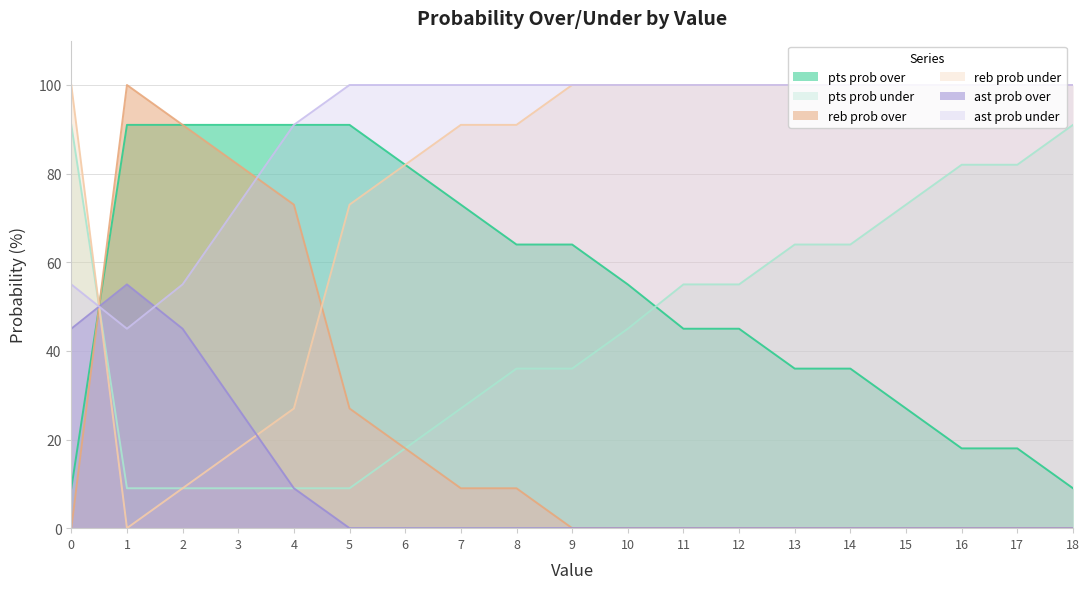

How many data points in pts prob over are above 55?

9